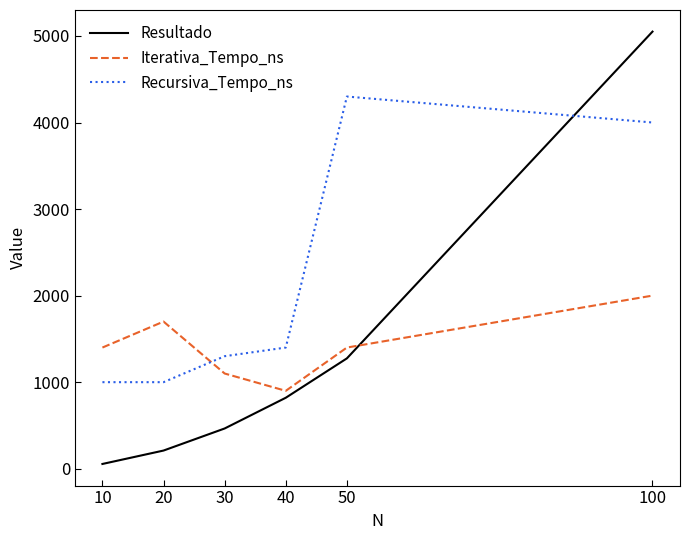

List the labels in order of Resultado value, largest first.

100, 50, 40, 30, 20, 10